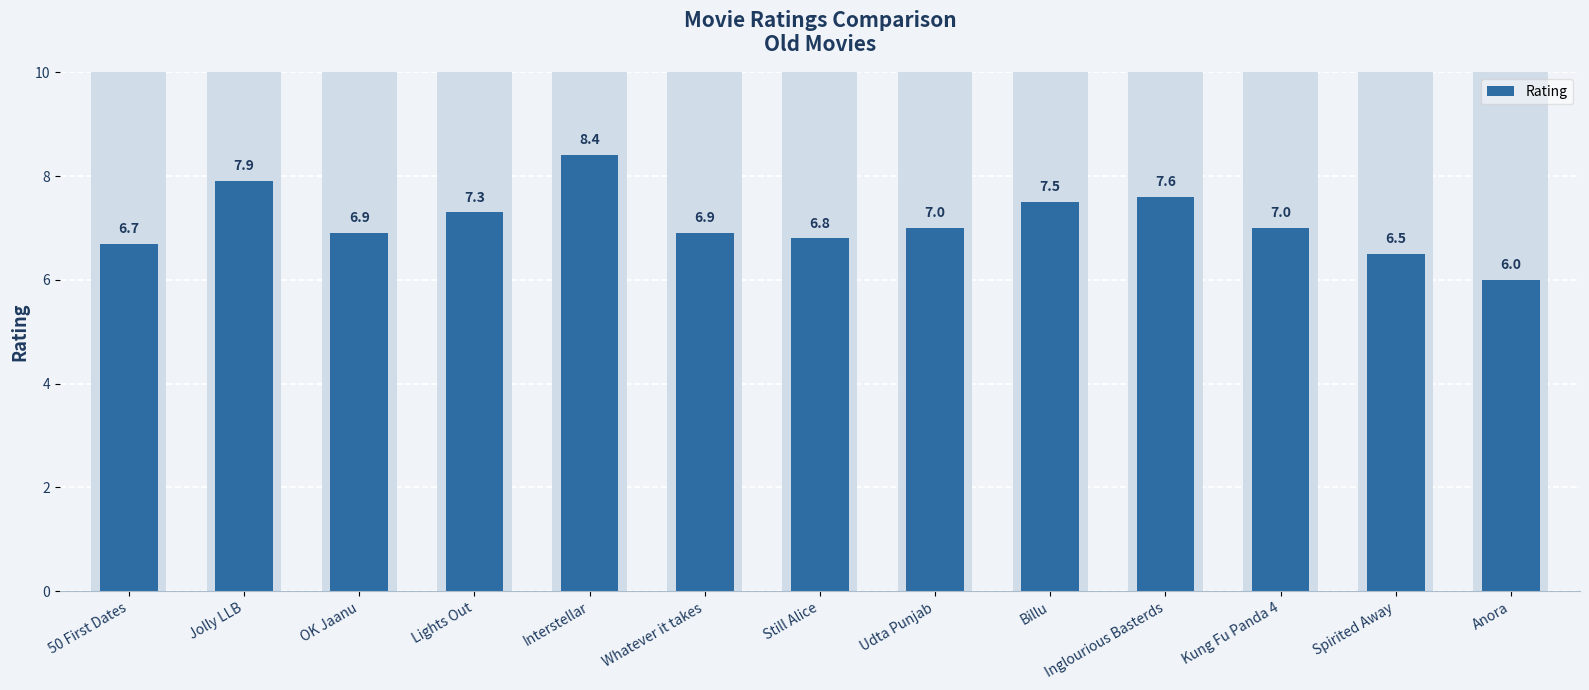

What value does the data have at Whatever it takes?

6.9